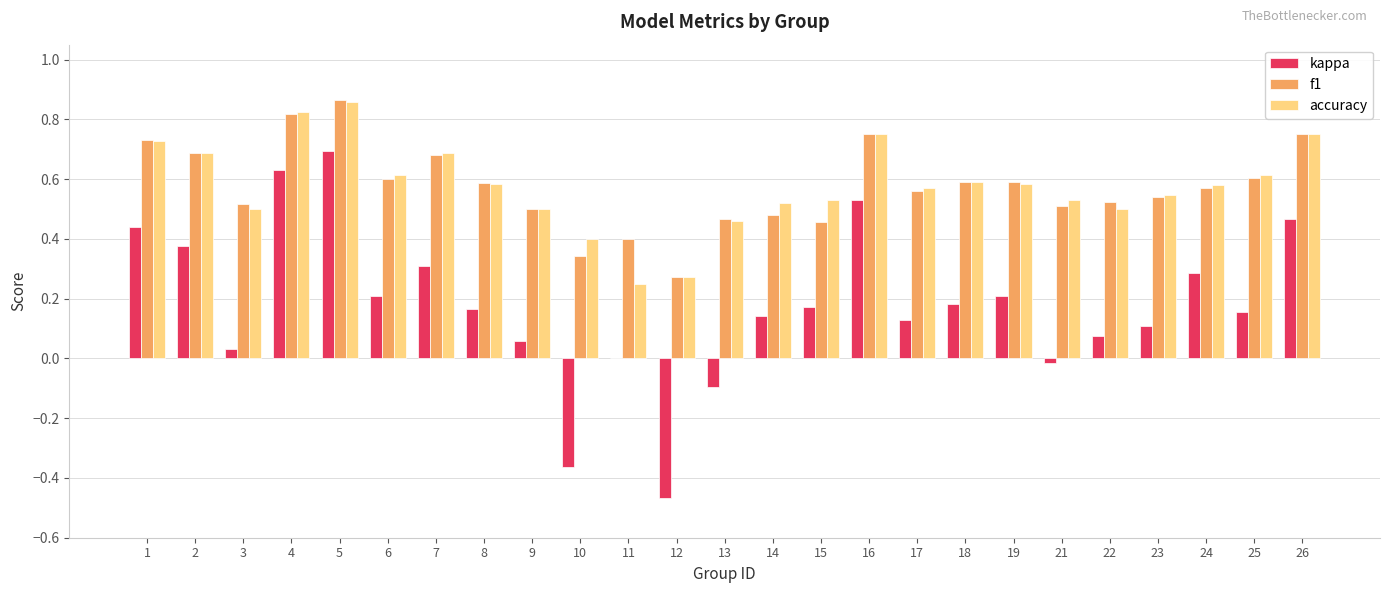

The value of kappa at 22 is 0.0. True or false?

False